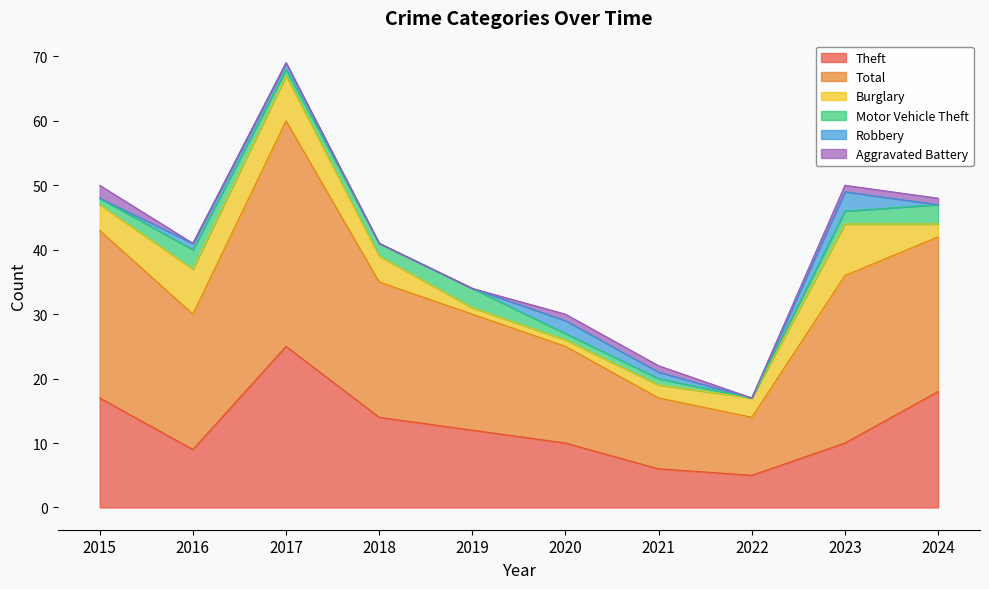

List the labels in order of Total value, smallest first.

2022, 2021, 2020, 2019, 2016, 2018, 2024, 2015, 2023, 2017